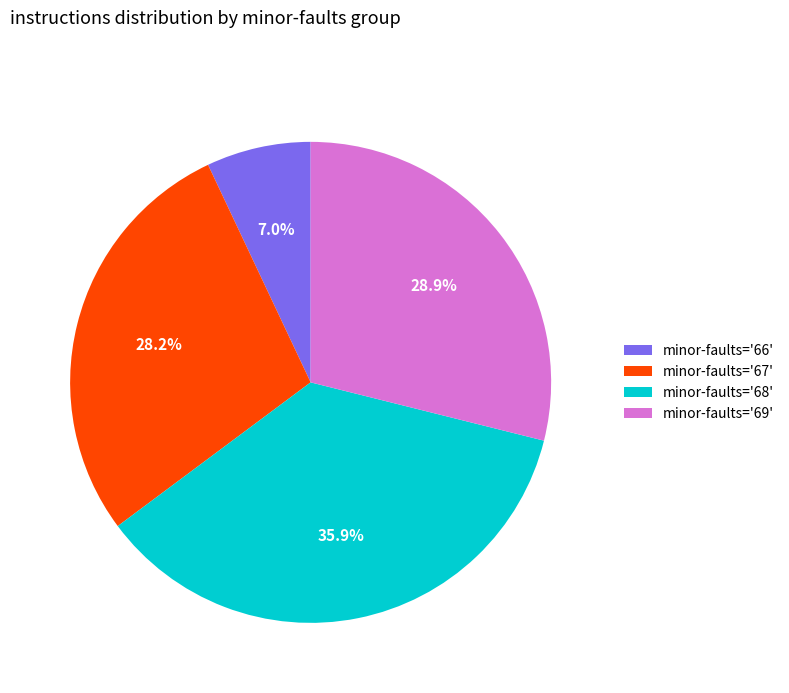

Is there a majority slice in this chart?

No